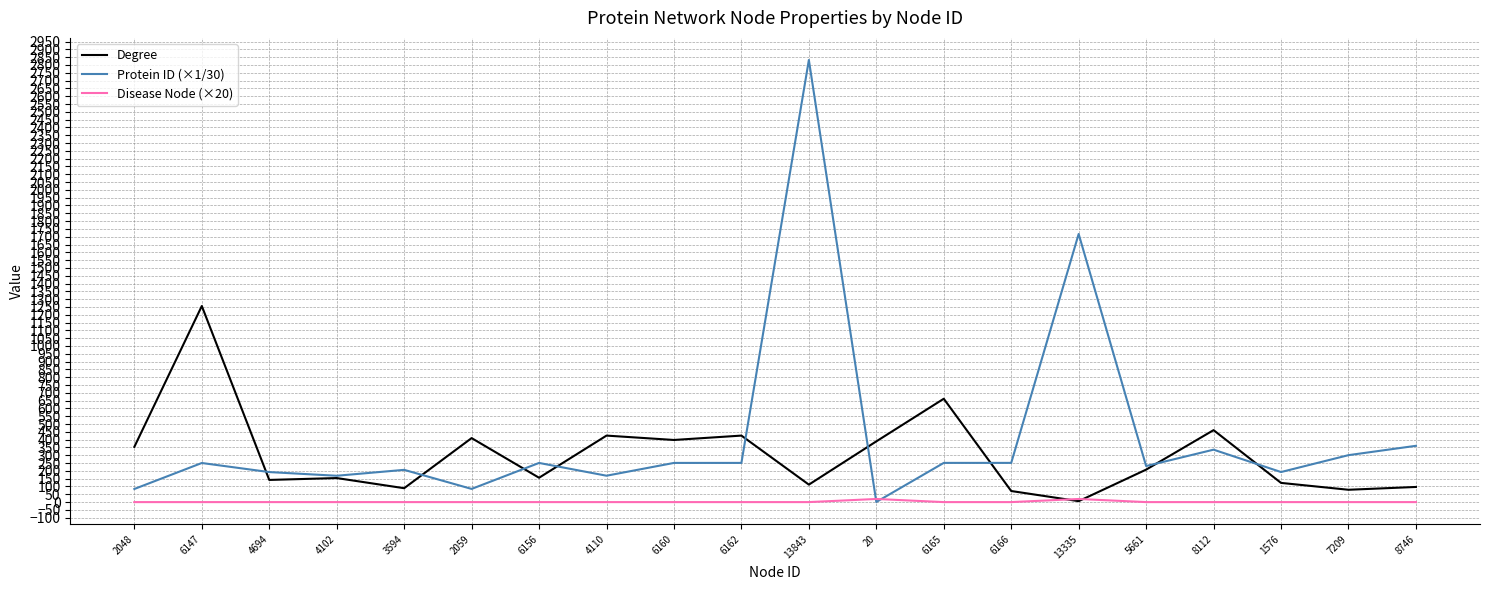

Between 6162 and 13843, which series saw the biggest shift?

Protein ID (×1/30)